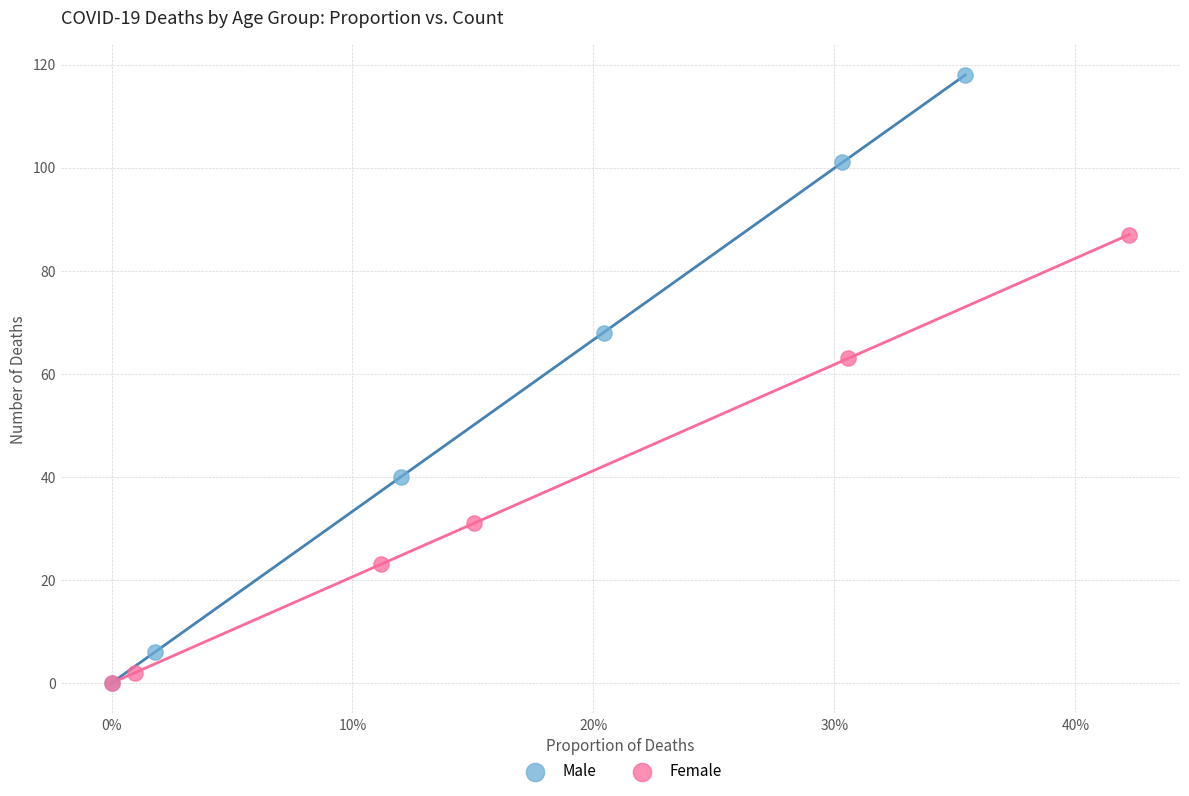

Which series has the largest Y range (max minus min)?

Male